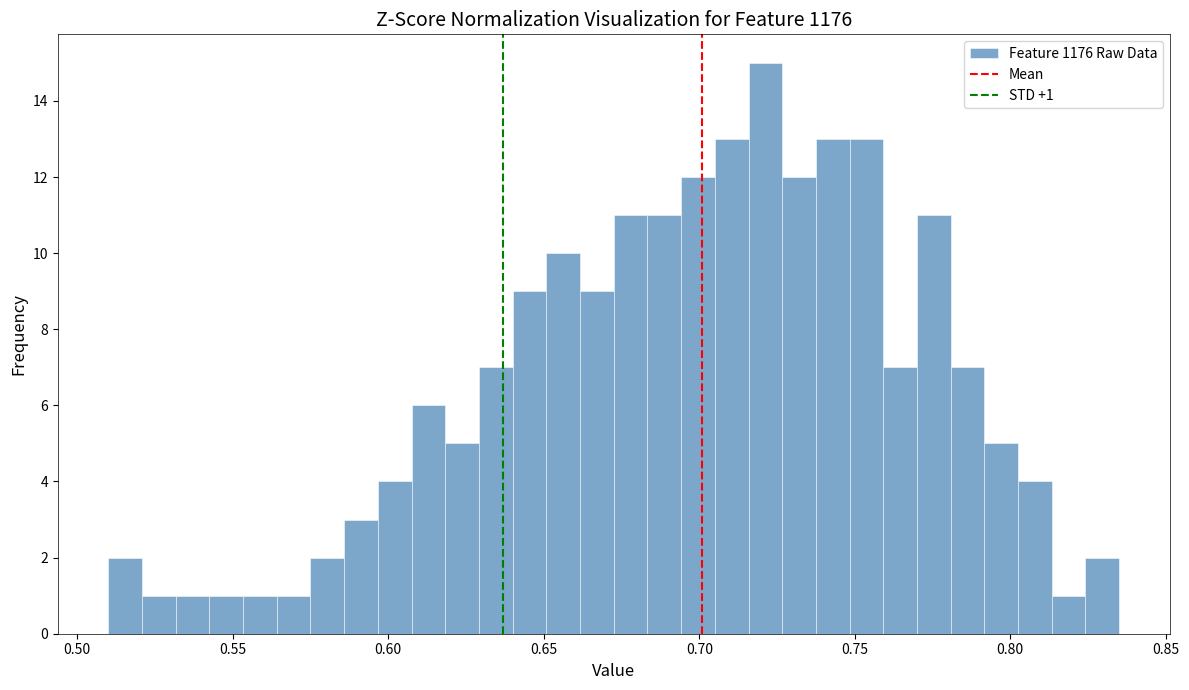

Read against the x-axis, roughly where is the centre of the tallest bar?

0.720